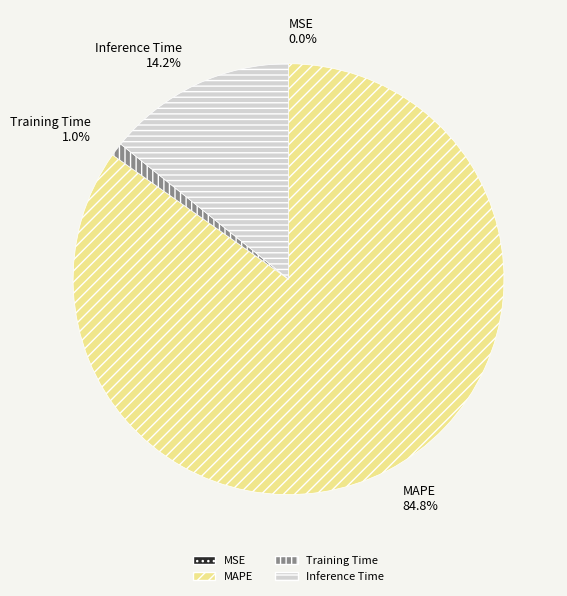

What is the largest slice in the pie chart?

MAPE